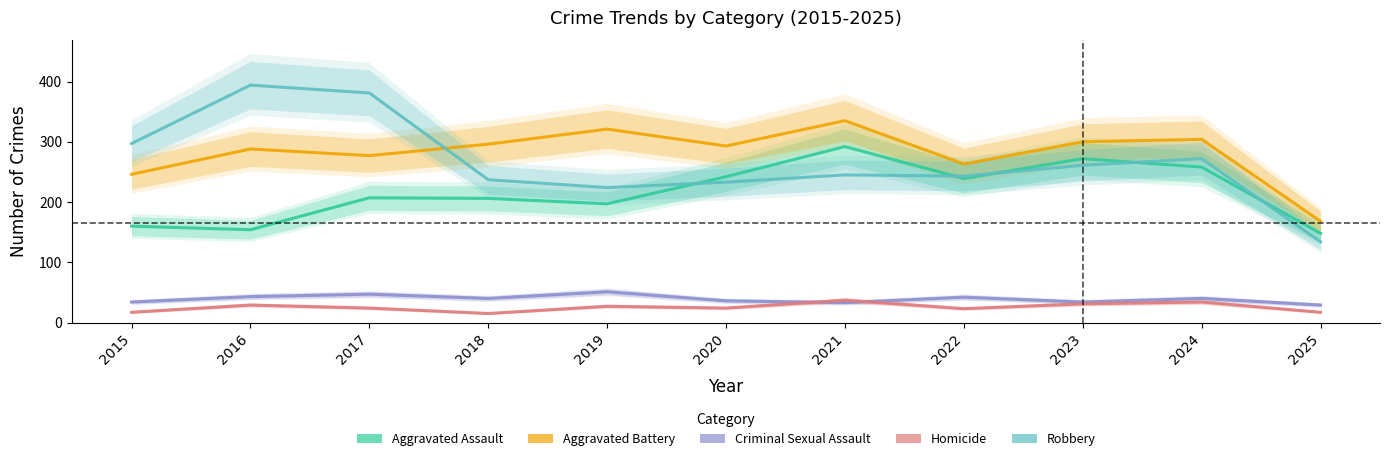

The value of Homicide at 2022 is 5. True or false?

False